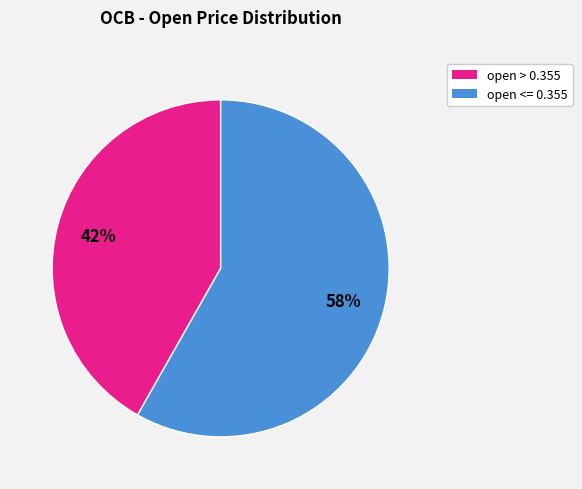

To the nearest percent, what is the difference between the largest and smallest slice percentages?

16%